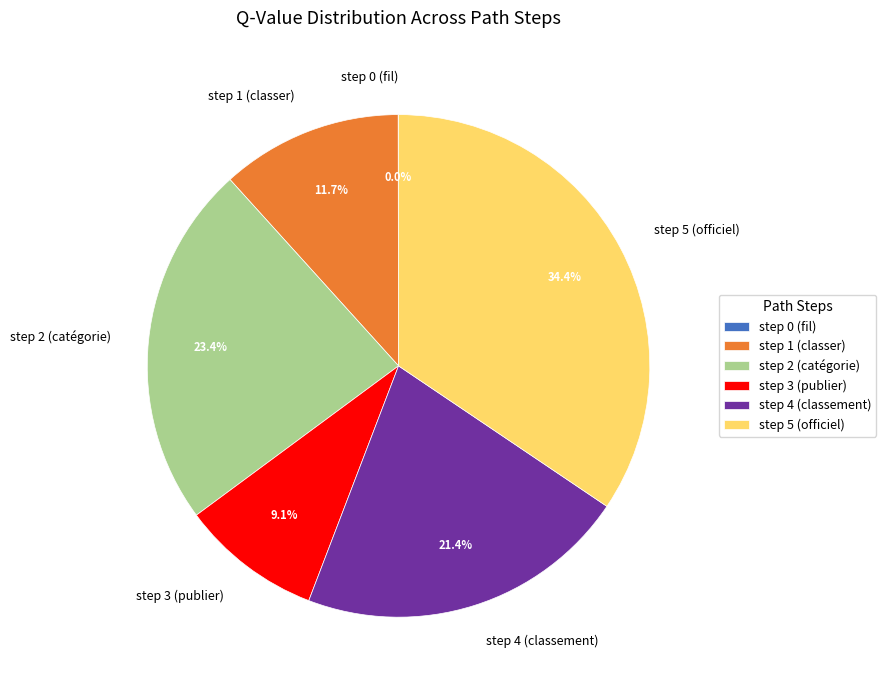

Is there a majority slice in this chart?

No